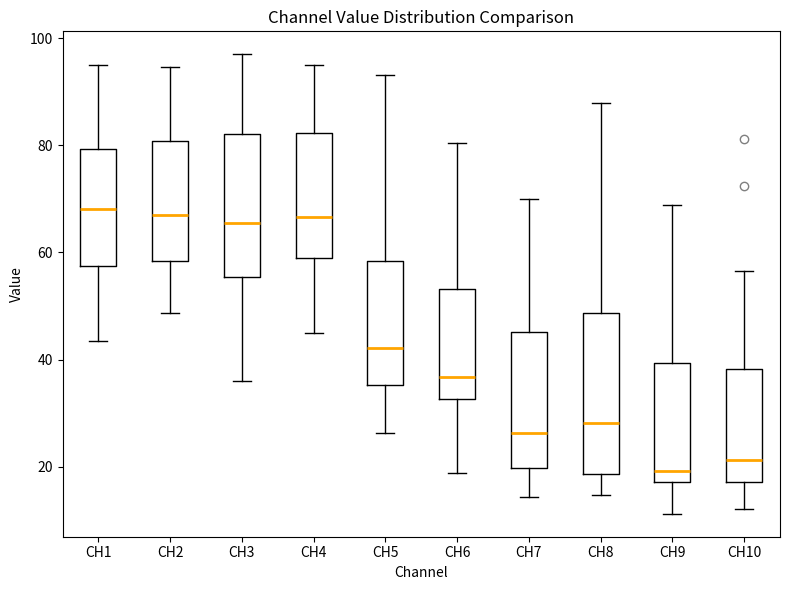

Reading left to right, read every box against the y-axis: the position of its median line, the range the box covers, and the ends of its whiskers. The values are not printed on the chart, so give them approximately, as read against the axis.

CH1: median 68, box 58 to 80, whiskers 44 to 96
CH2: median 66, box 58 to 80, whiskers 48 to 94
CH3: median 66, box 56 to 82, whiskers 36 to 96
CH4: median 66, box 58 to 82, whiskers 44 to 96
CH5: median 42, box 36 to 58, whiskers 26 to 94
CH6: median 36, box 32 to 54, whiskers 18 to 80
CH7: median 26, box 20 to 46, whiskers 14 to 70
CH8: median 28, box 18 to 48, whiskers 14 to 88
CH9: median 20, box 18 to 40, whiskers 12 to 68
CH10: median 22, box 18 to 38, whiskers 12 to 56